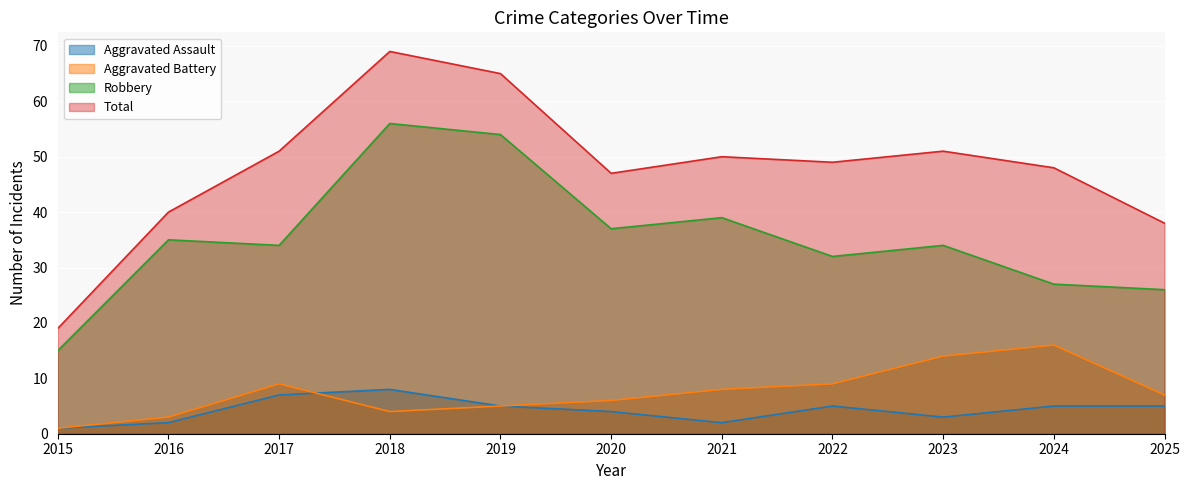

What is the value of the Robbery point at the 5th from the left?

54